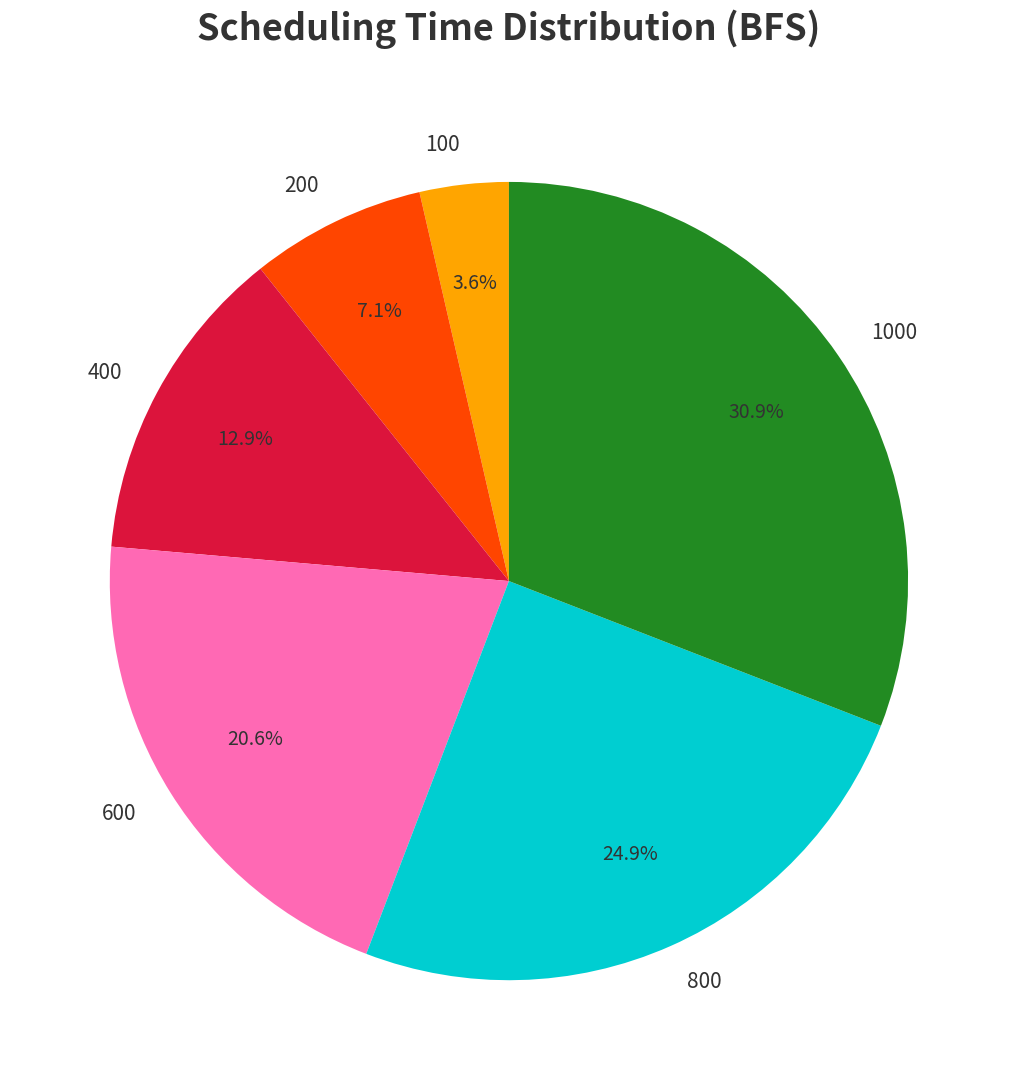

Combined, do 400 and 800 account for over 50%?

No